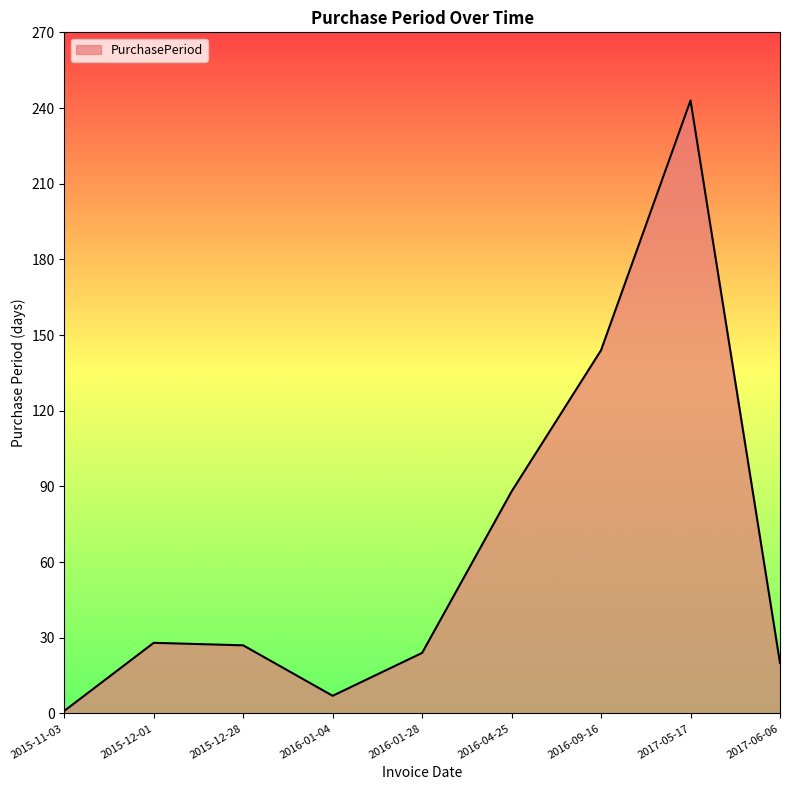

Which label corresponds to the smallest value in the chart?

2015-11-03